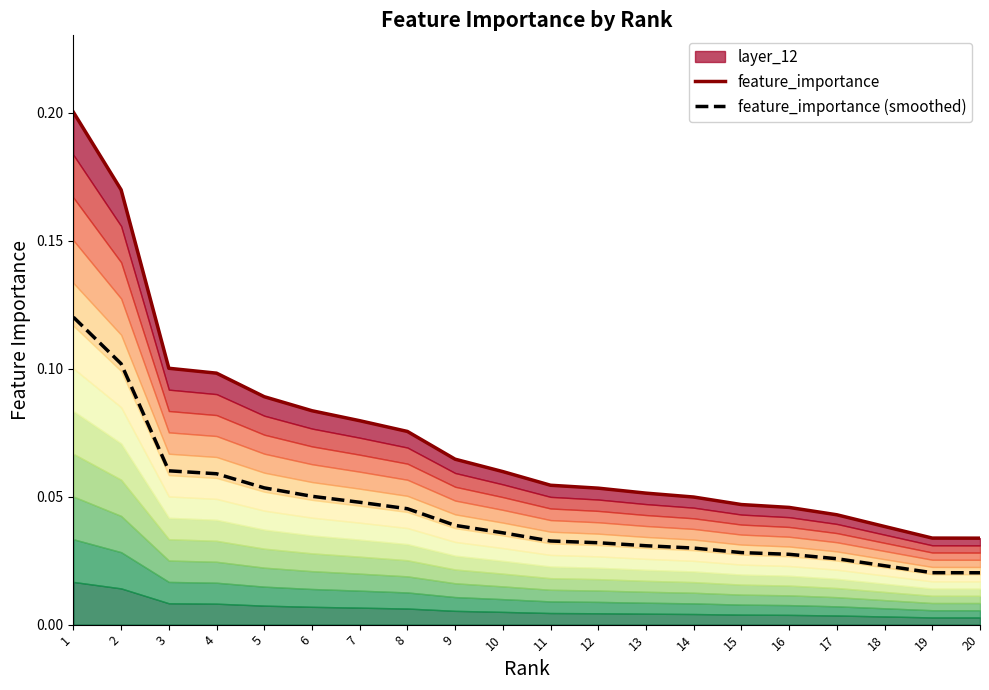

Count the number of data series in this chart.

2